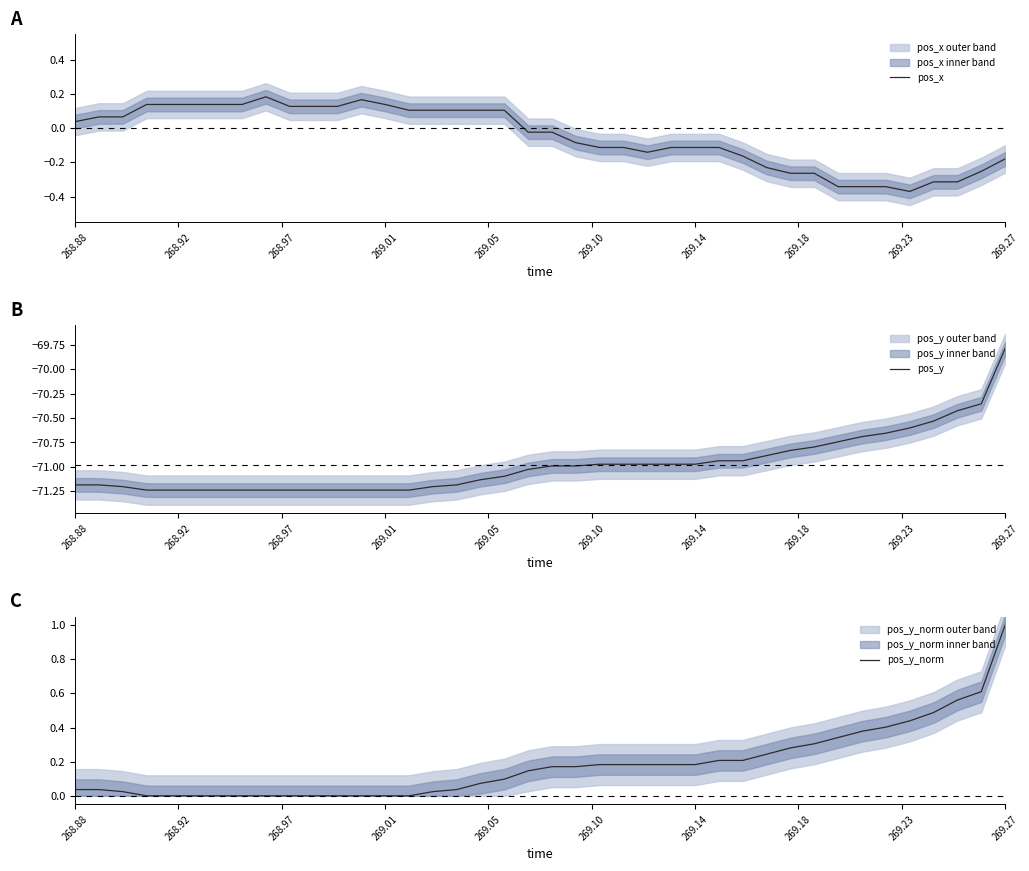

Reading left to right, what are all the values shown in this chart?

pos_x: 0.0	0.1	0.1	0.1	0.1	0.1	0.1	0.1	0.2	0.1	0.1	0.1	0.2	0.1	0.1	0.1	0.1	0.1	0.1	-0.0	-0.0	-0.1	-0.1	-0.1	-0.1	-0.1	-0.1	-0.1	-0.2	-0.2	-0.3	-0.3	-0.3	-0.3	-0.3	-0.4	-0.3	-0.3	-0.3	-0.2
pos_y: -71.2	-71.2	-71.2	-71.2	-71.2	-71.2	-71.2	-71.2	-71.2	-71.2	-71.2	-71.2	-71.2	-71.2	-71.2	-71.2	-71.2	-71.1	-71.1	-71.0	-71.0	-71.0	-71.0	-71.0	-71.0	-71.0	-71.0	-70.9	-70.9	-70.9	-70.8	-70.8	-70.7	-70.7	-70.7	-70.6	-70.5	-70.4	-70.4	-69.8
pos_y_norm: 0.0	0.0	0.0	0.0	0.0	0.0	0.0	0.0	0.0	0.0	0.0	0.0	0.0	0.0	0.0	0.0	0.0	0.1	0.1	0.1	0.2	0.2	0.2	0.2	0.2	0.2	0.2	0.2	0.2	0.2	0.3	0.3	0.3	0.4	0.4	0.4	0.5	0.6	0.6	1.0